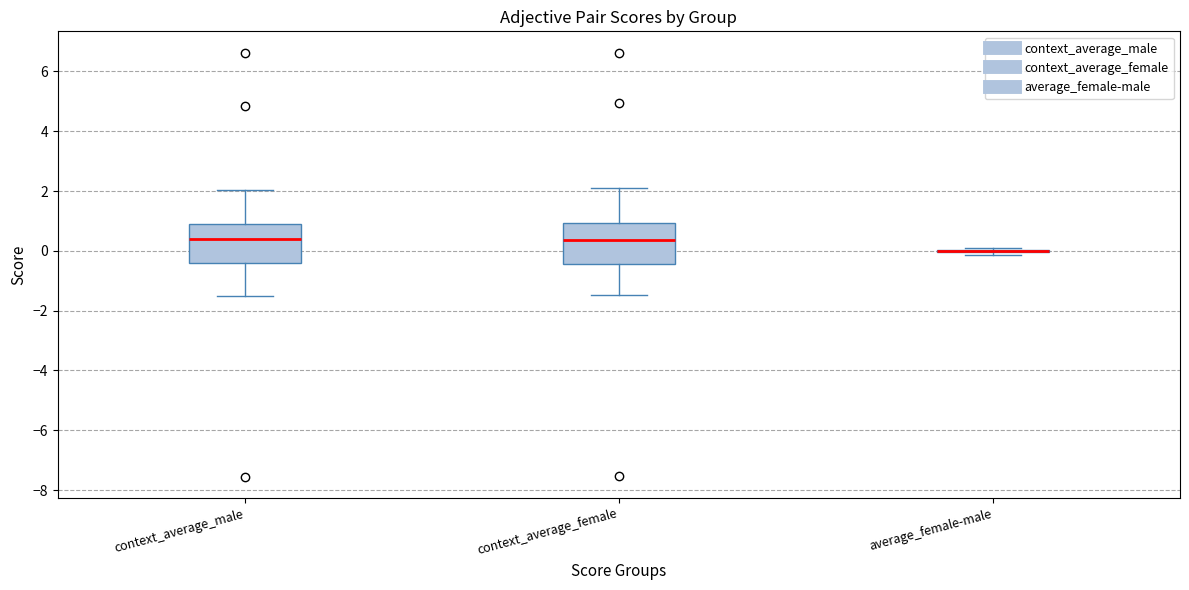

Reading left to right, transcribe this box plot: for each box, give where its median line is, the range the box spans, and where its two whiskers end, as read against the y-axis. The values are not printed on the chart, so give them approximately, as read against the axis.

context_average_male: median 0.4, box -0.4 to 1.0, whiskers -1.4 to 2.0
context_average_female: median 0.4, box -0.4 to 1.0, whiskers -1.4 to 2.0
average_female-male: box collapsed to a line at 0.0, whiskers -0.2 to 0.0